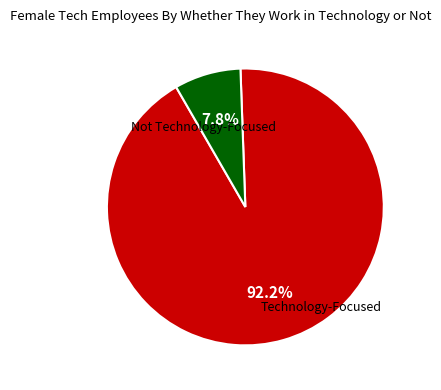

Is there any slice that represents more than half of the pie?

Yes